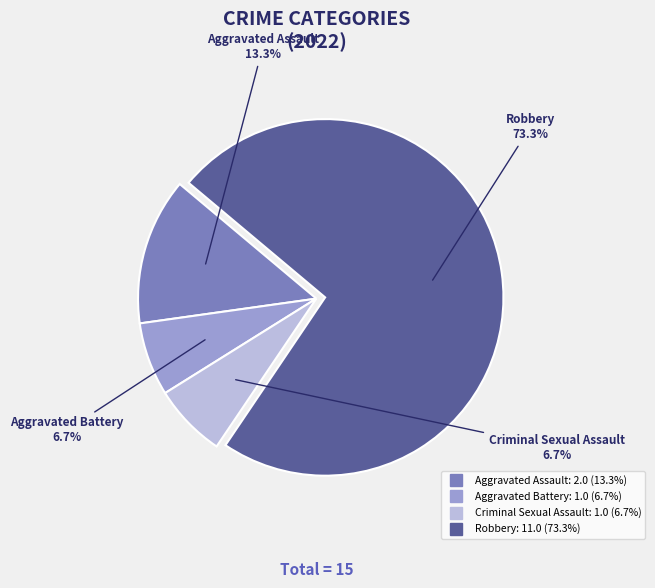

To the nearest percent, what percentage of the pie is Criminal Sexual Assault?

7%